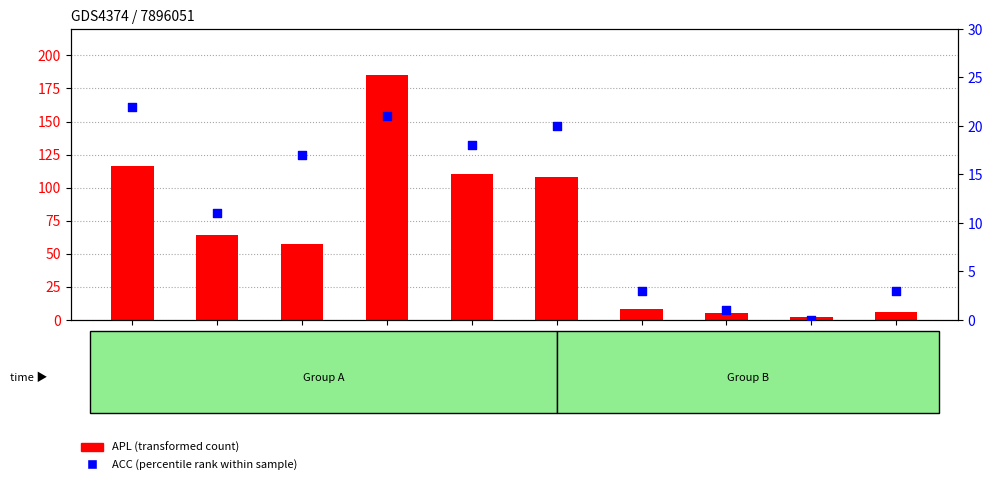

Which series has the widest spread of Y values?

APL (transformed count)